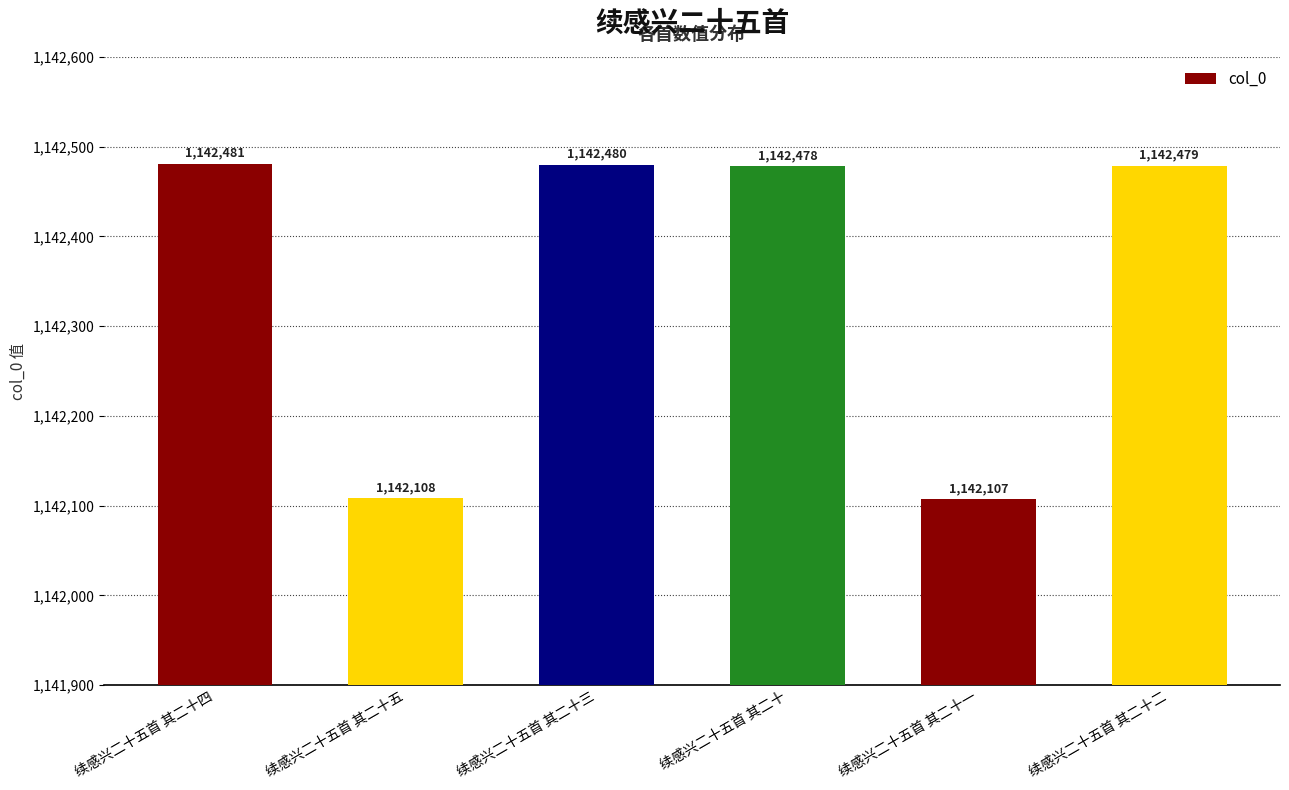

Rank the categories by value from lowest to highest.

续感兴二十五首 其二十一, 续感兴二十五首 其二十五, 续感兴二十五首 其二十, 续感兴二十五首 其二十二, 续感兴二十五首 其二十三, 续感兴二十五首 其二十四